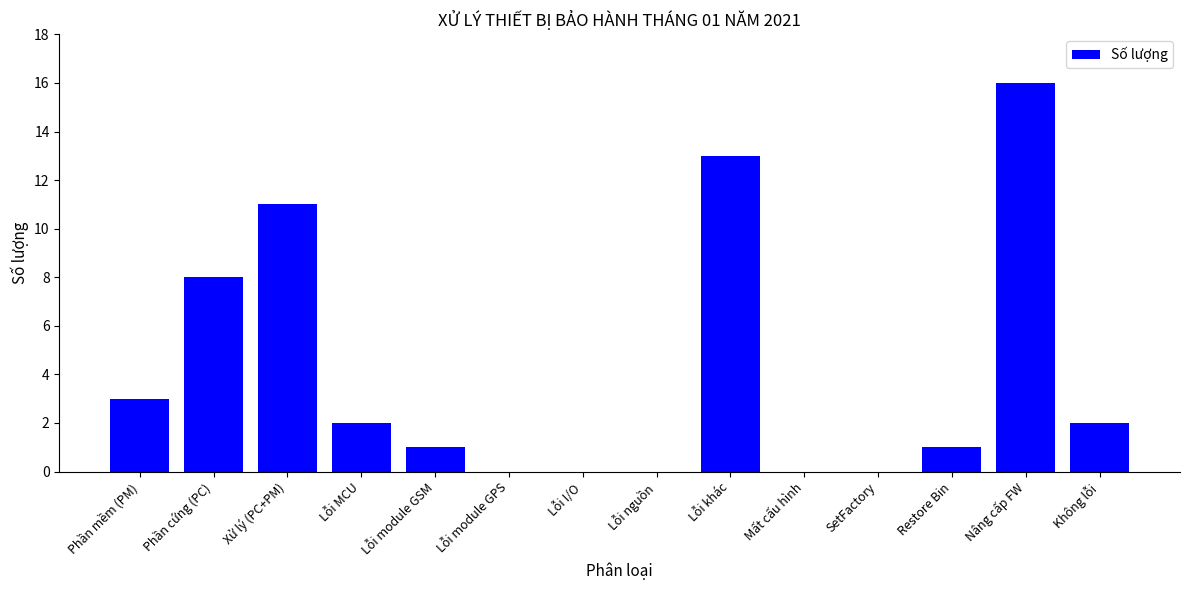

What is the sum of all values?

57